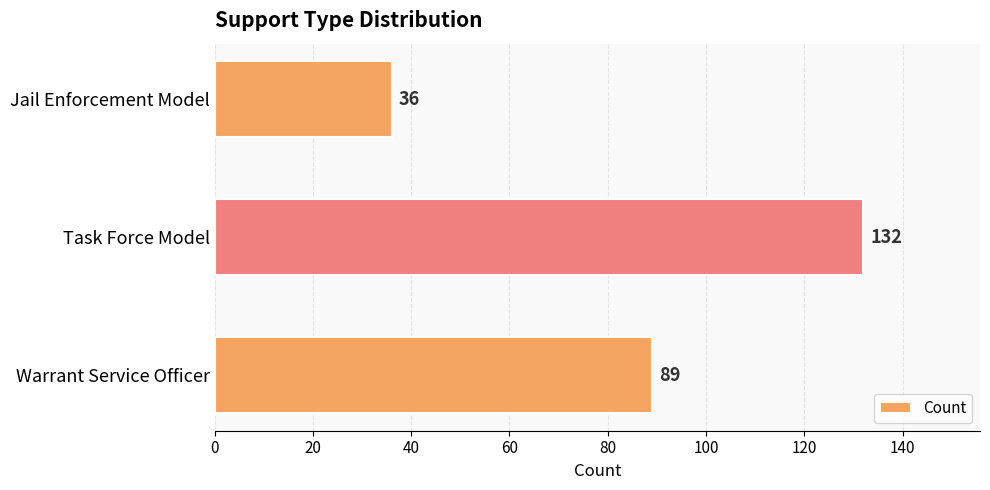

How many bars are there in total?

3